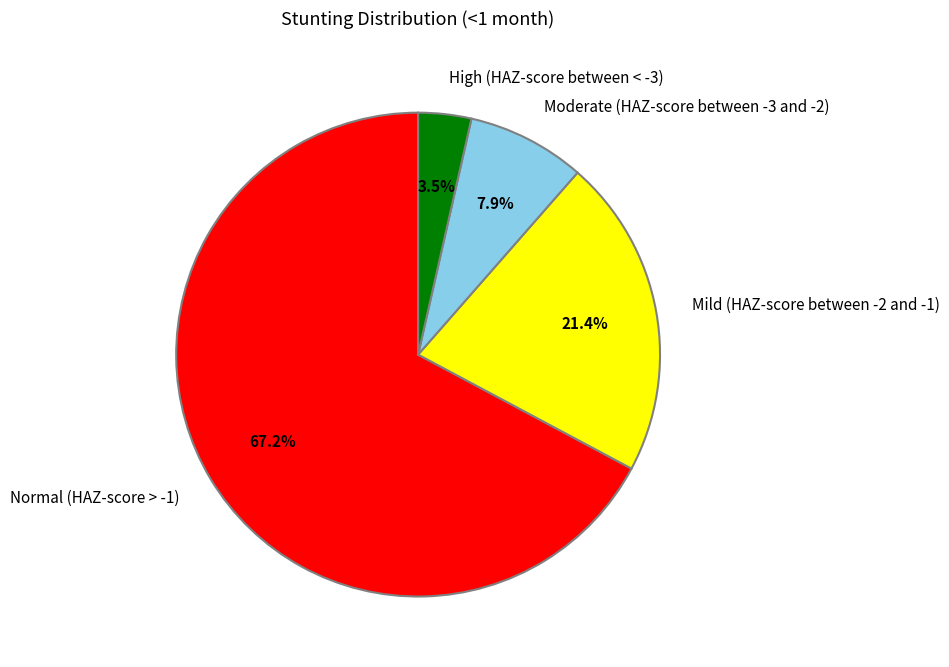

What is the majority slice?

Normal (HAZ-score > -1)